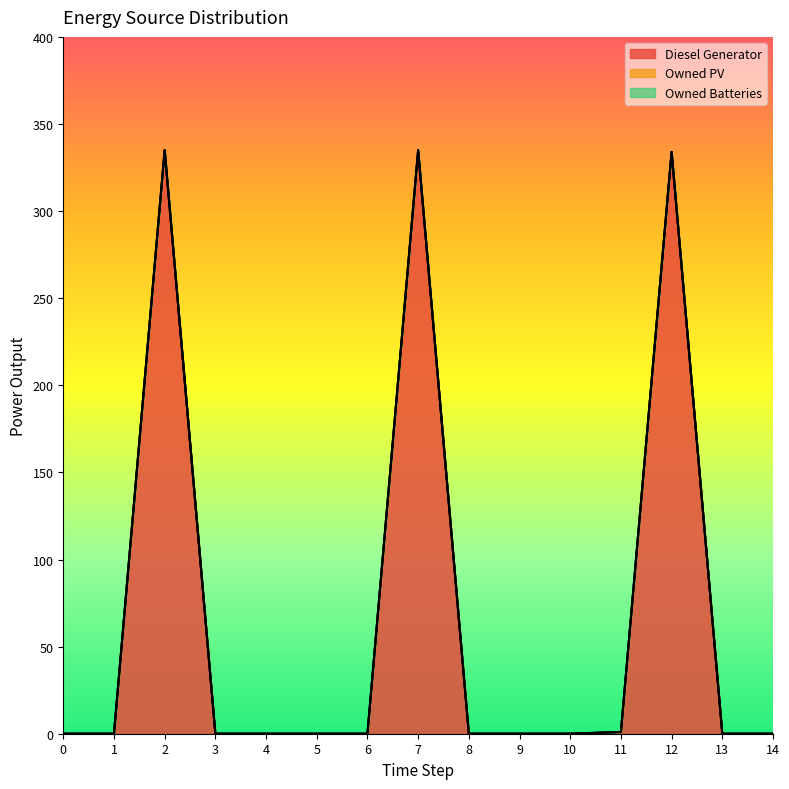

How many series are shown in this chart?

3